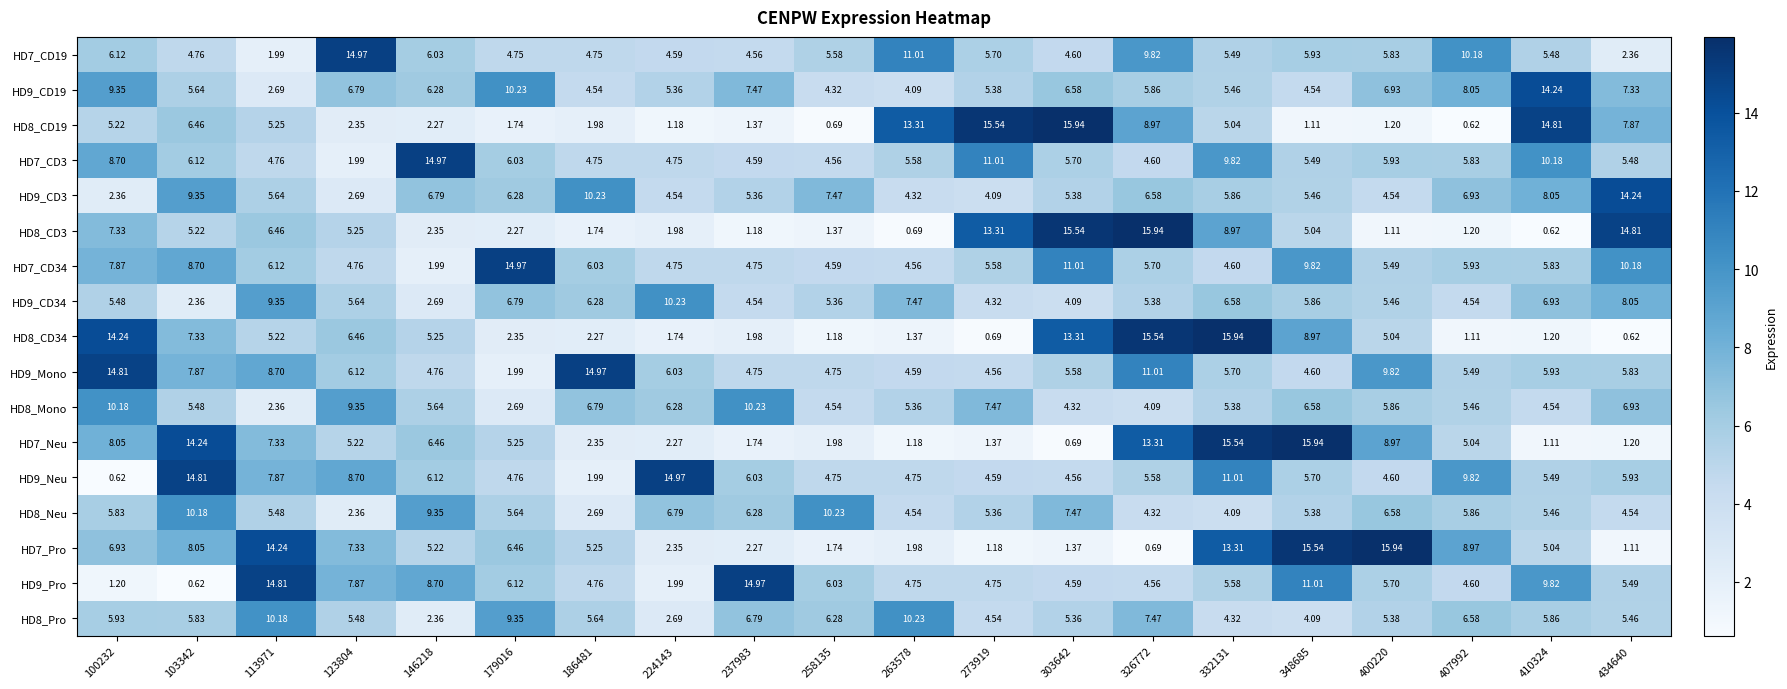

At how many categories does at least one series exceed 9?

20